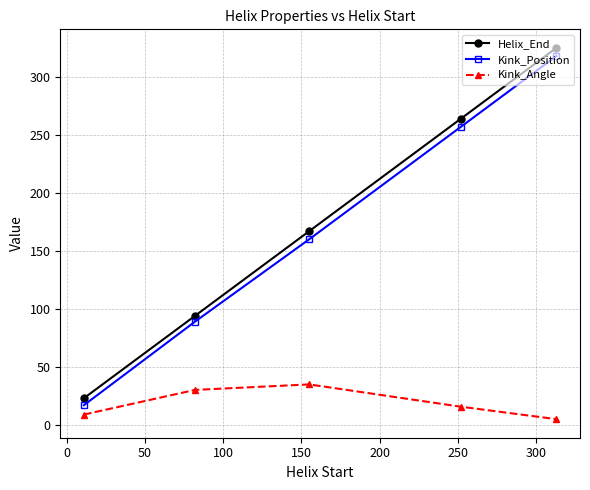

True or false: Helix_End and Kink_Position intersect in this chart.

False